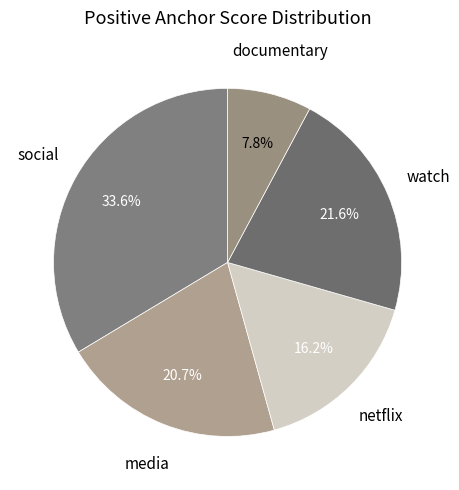

What percentage is the netflix slice, to the nearest percent?

16%